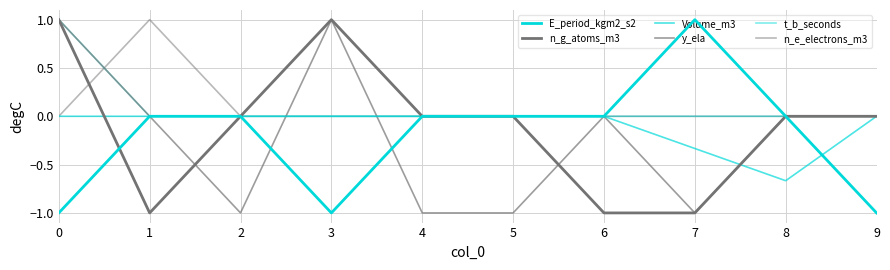

At 3, list the series in order from smallest to largest.

E_period_kgm2_s2, Volume_m3, t_b_seconds, n_e_electrons_m3, n_g_atoms_m3, y_ela